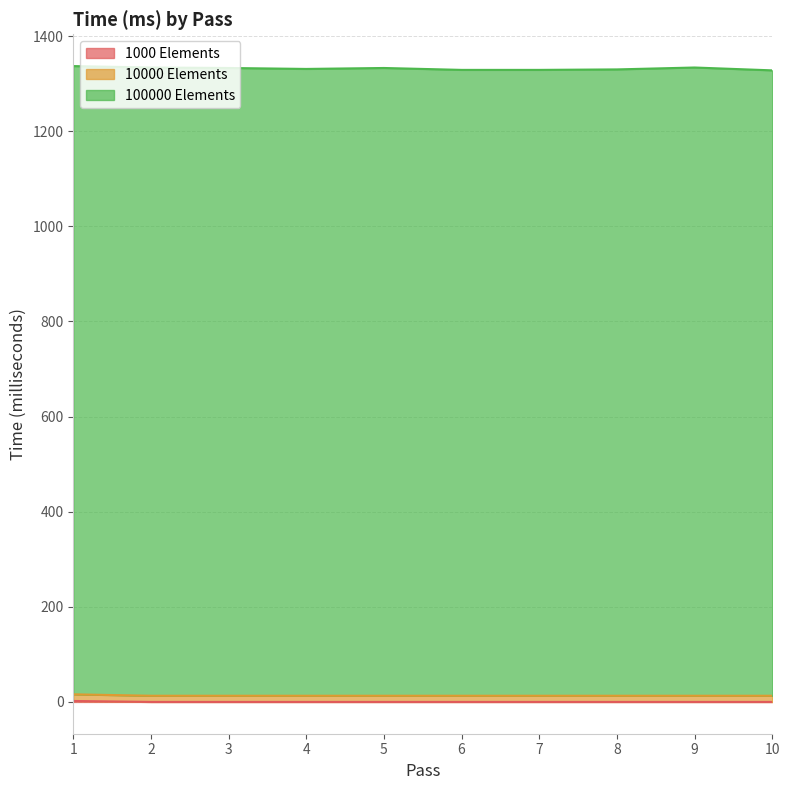

How many data points in 1000 Elements are above 0?

1